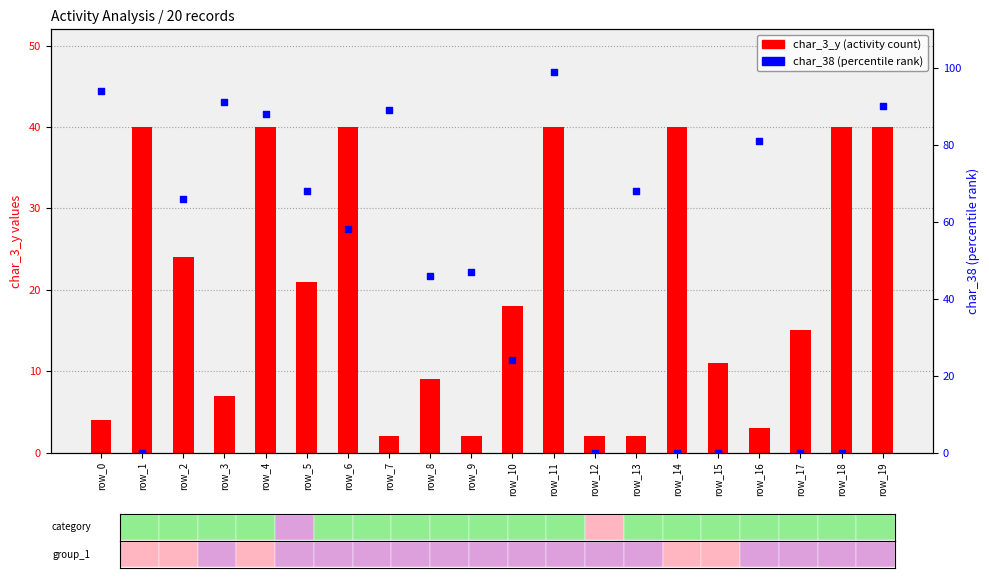

Which series has the widest spread of Y values?

char_38 (percentile)